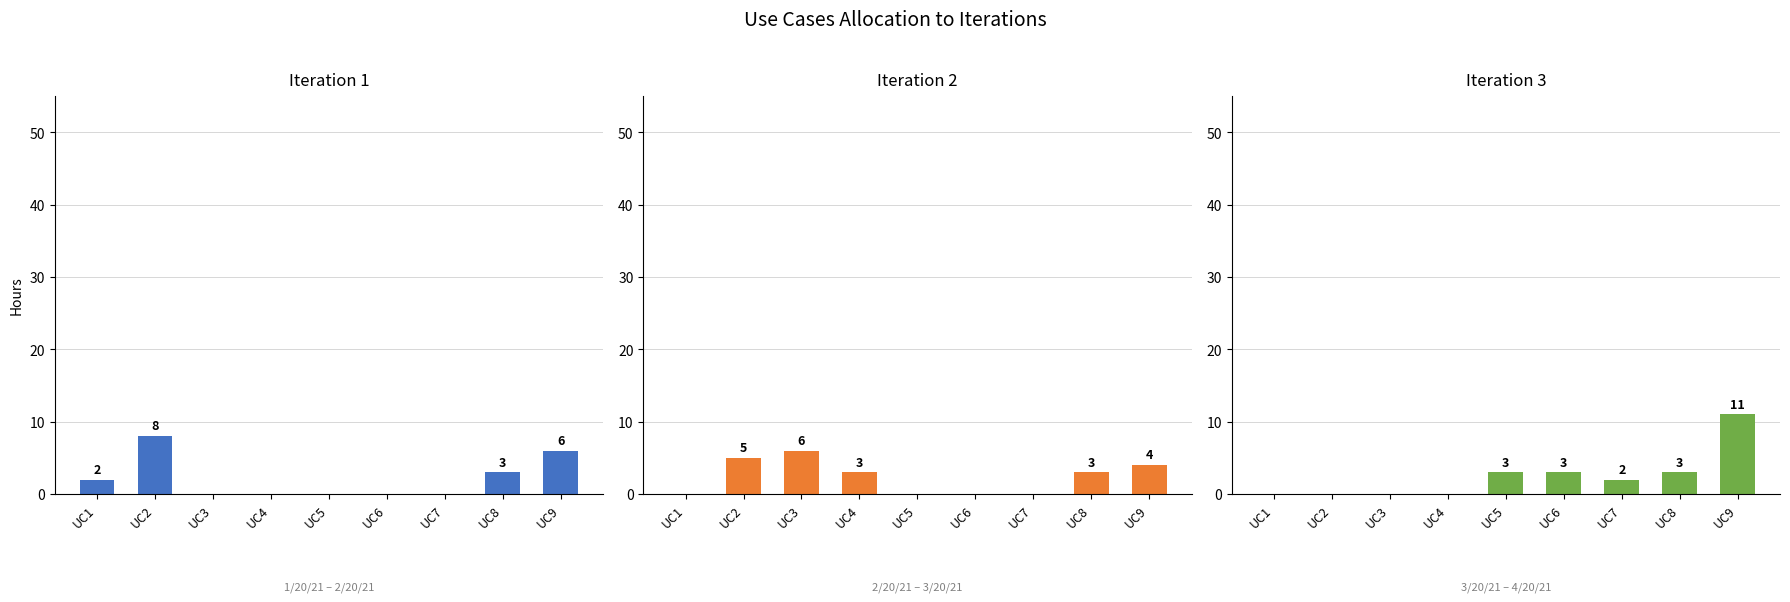

The value of Iteration 2 at UC1 is 0. True or false?

True